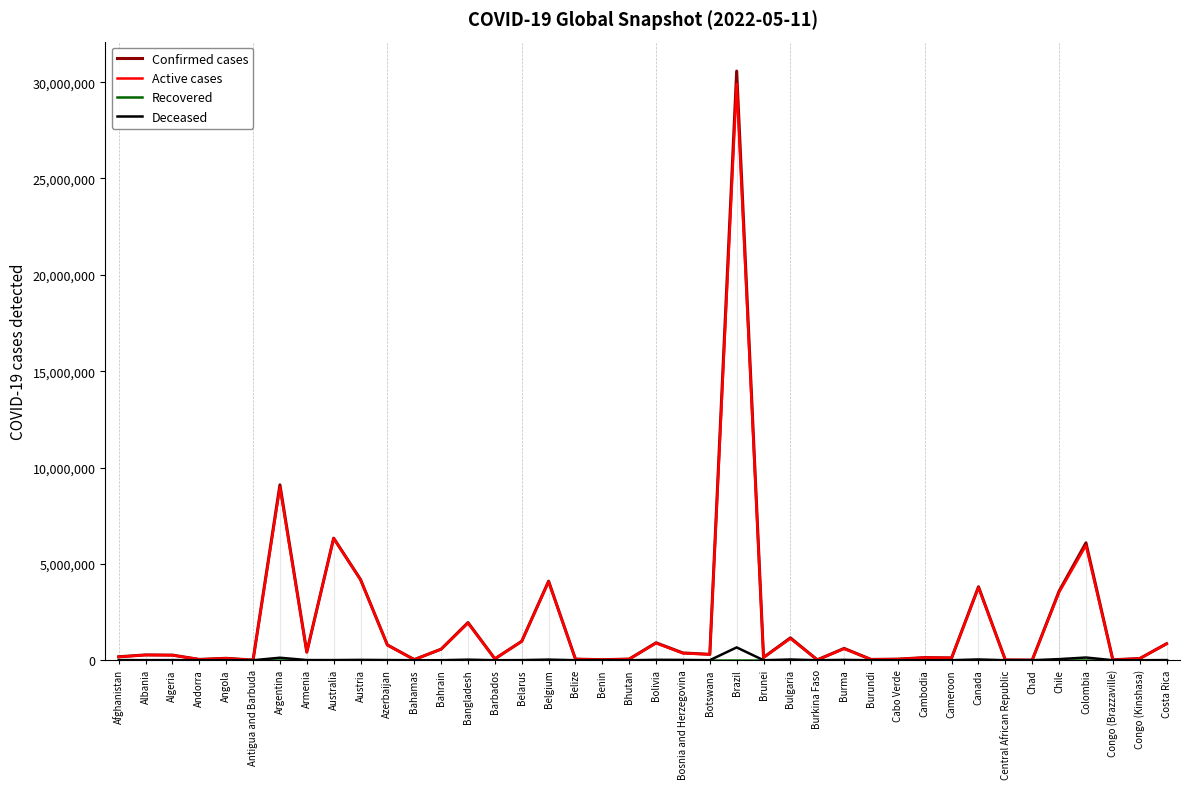

At which category is the sum across all series the highest?

Brazil